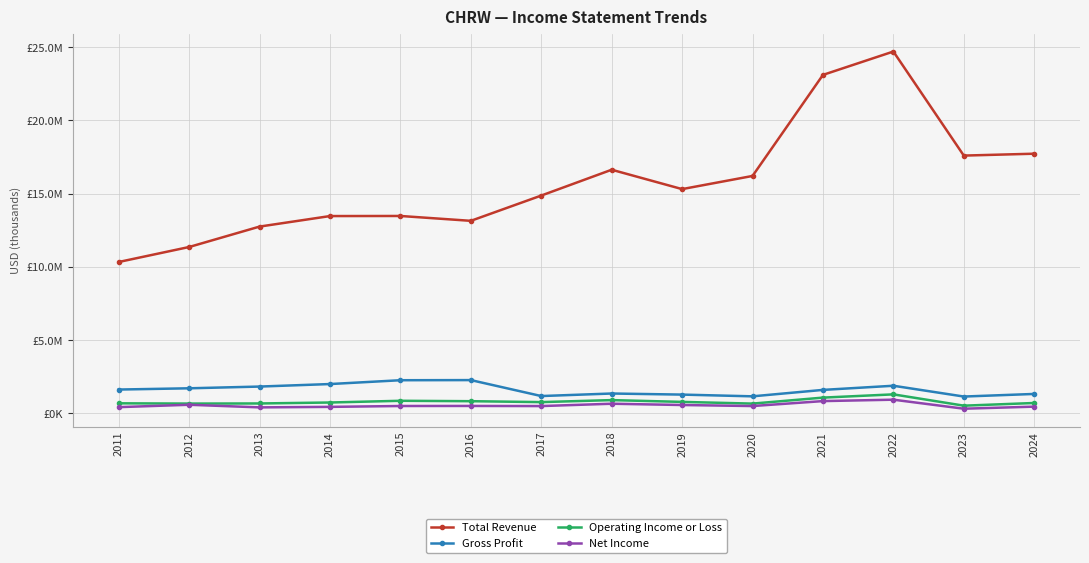

What are all the series names shown in the legend?

Total Revenue, Gross Profit, Operating Income or Loss, Net Income